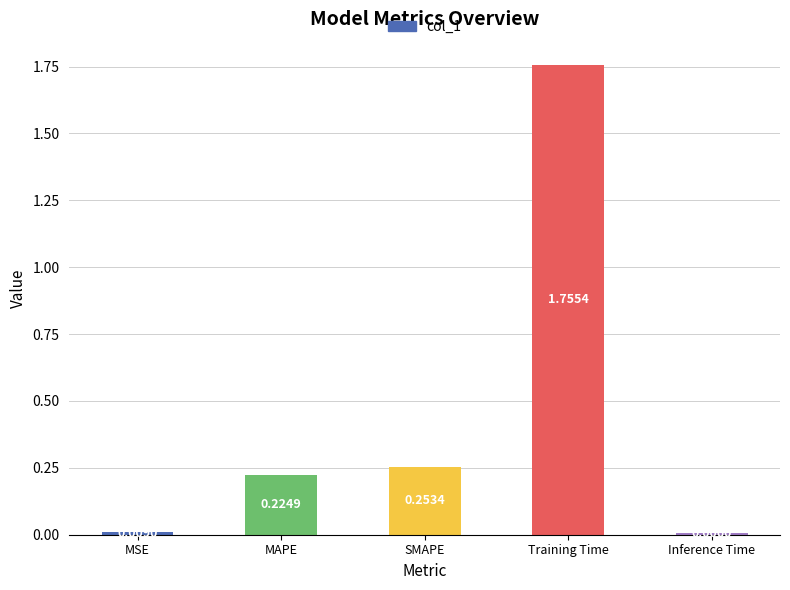

How many bars are there in total?

5